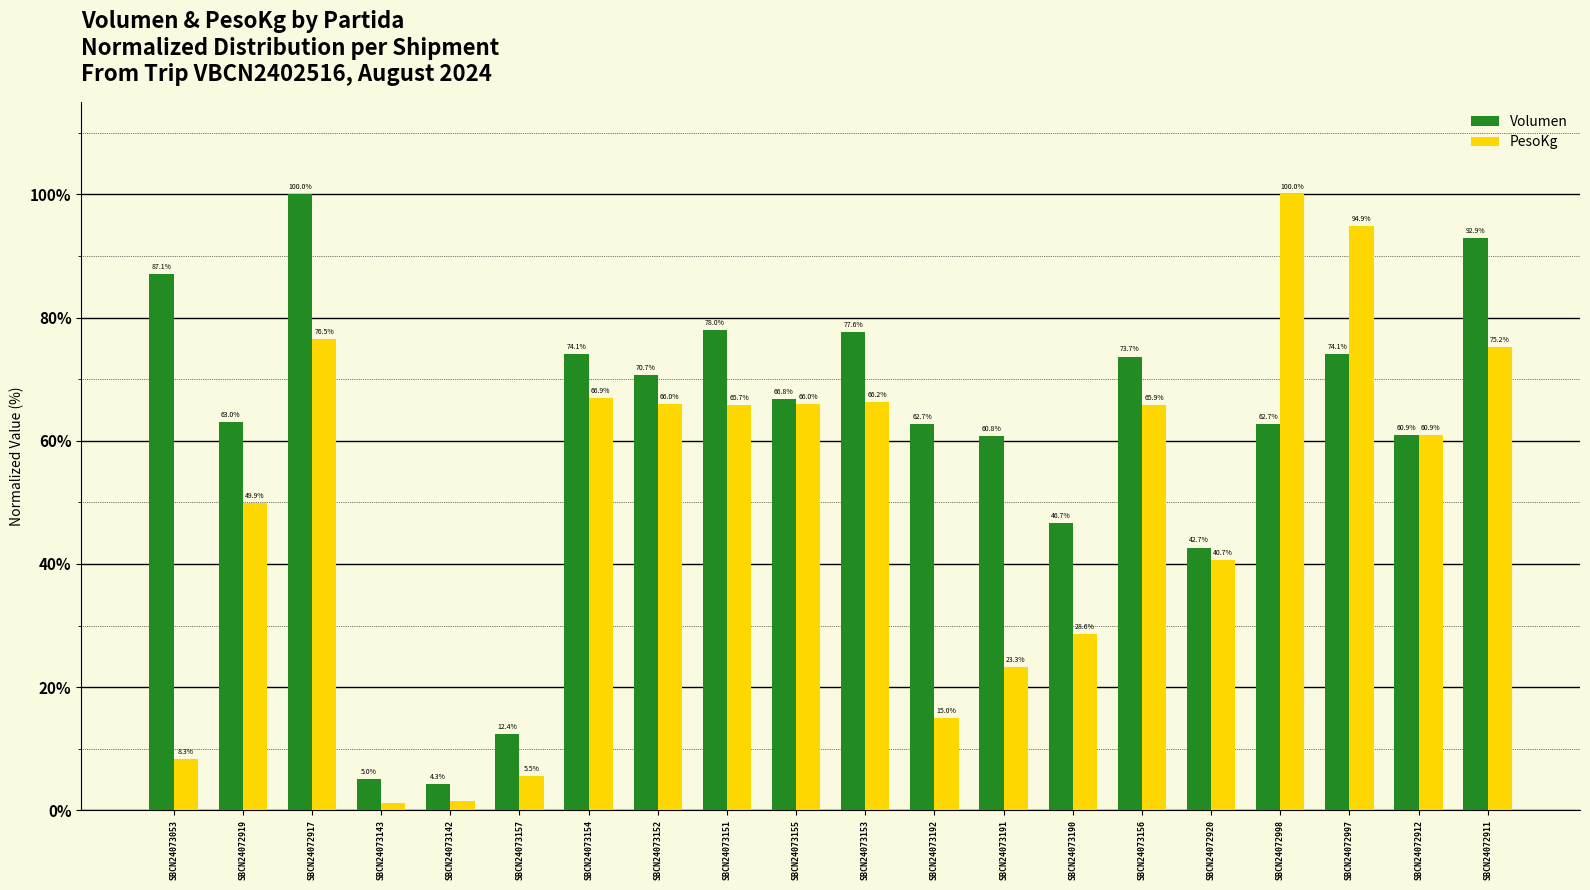

At SBCN24073151, list the series in order from largest to smallest.

Volumen, PesoKg